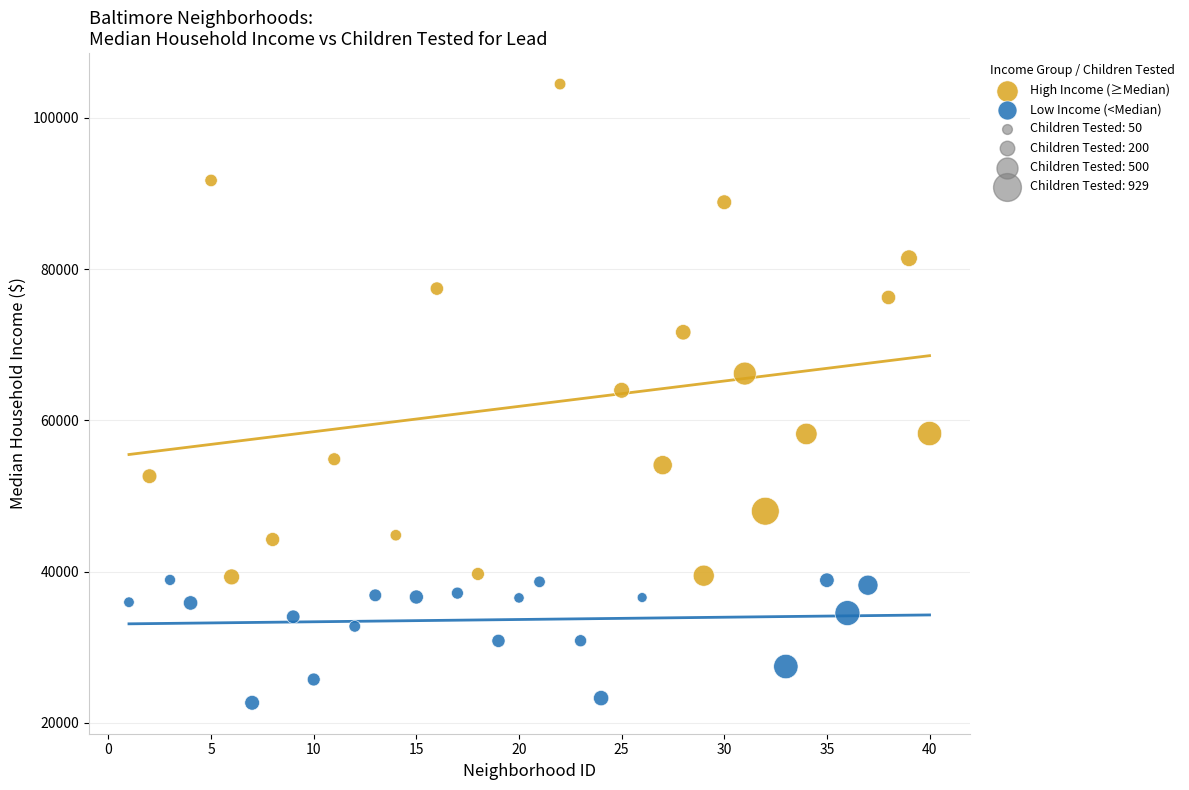

Which series contains the lowest Y value?

Low Income (<Median)